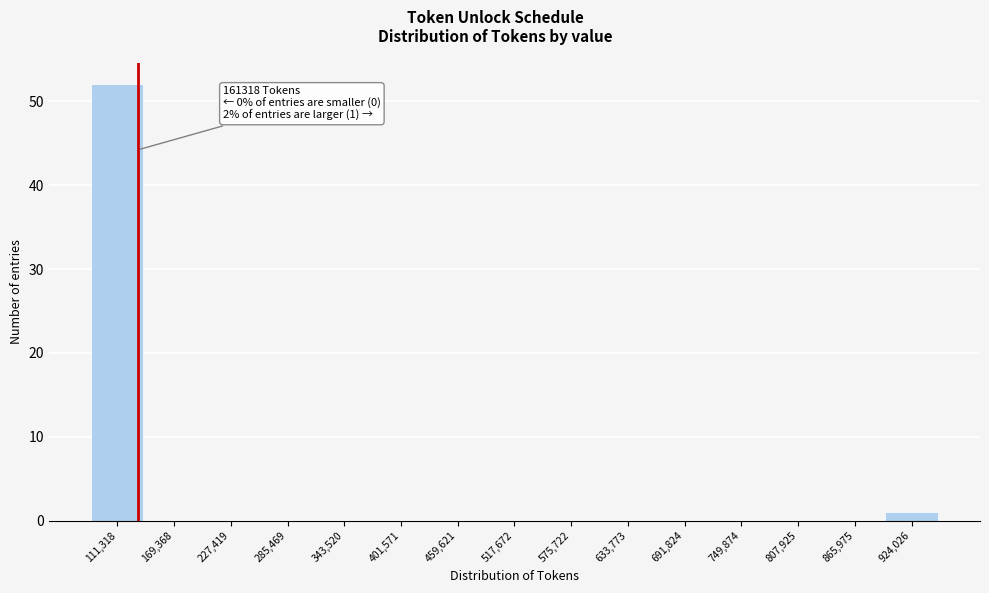

Reading left to right, transcribe all the data shown in this chart.

111,318=52	169,368=0	227,419=0	285,469=0	343,520=0	401,571=0	459,621=0	517,672=0	575,722=0	633,773=0	691,824=0	749,874=0	807,925=0	865,975=0	924,026=1